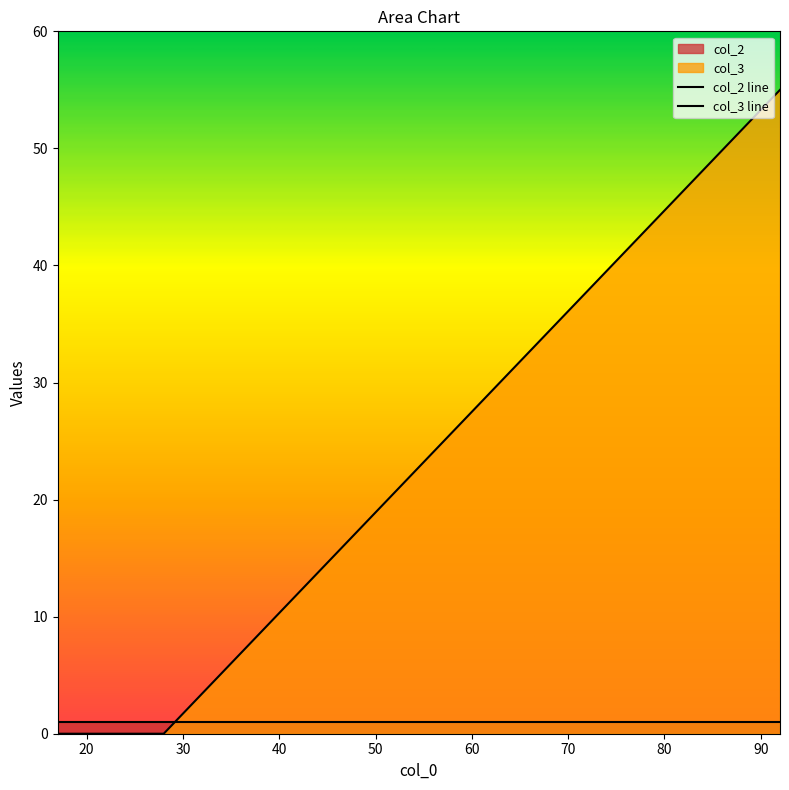

Does the chart have visible grid lines?

No